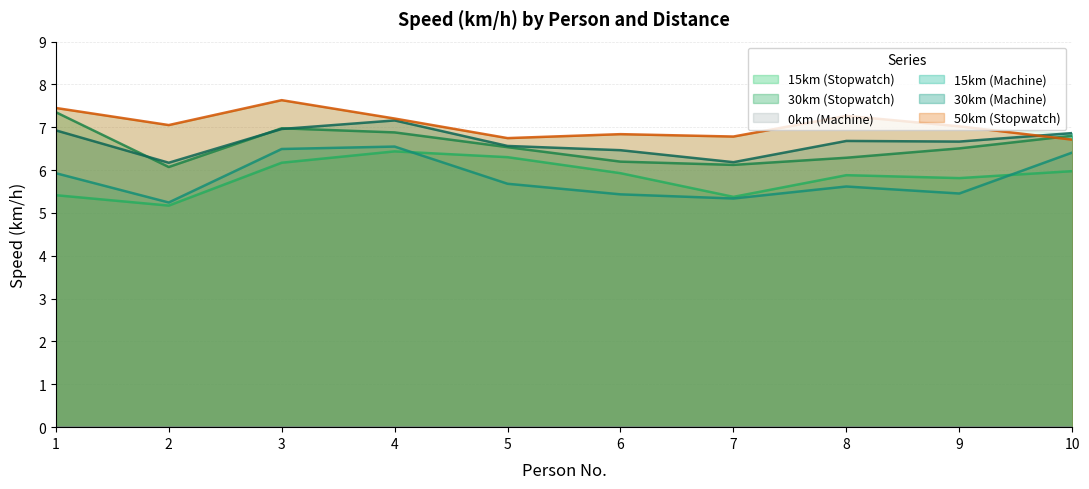

True or false: 50km (Stopwatch) has a value of 7.3 at 8.

True